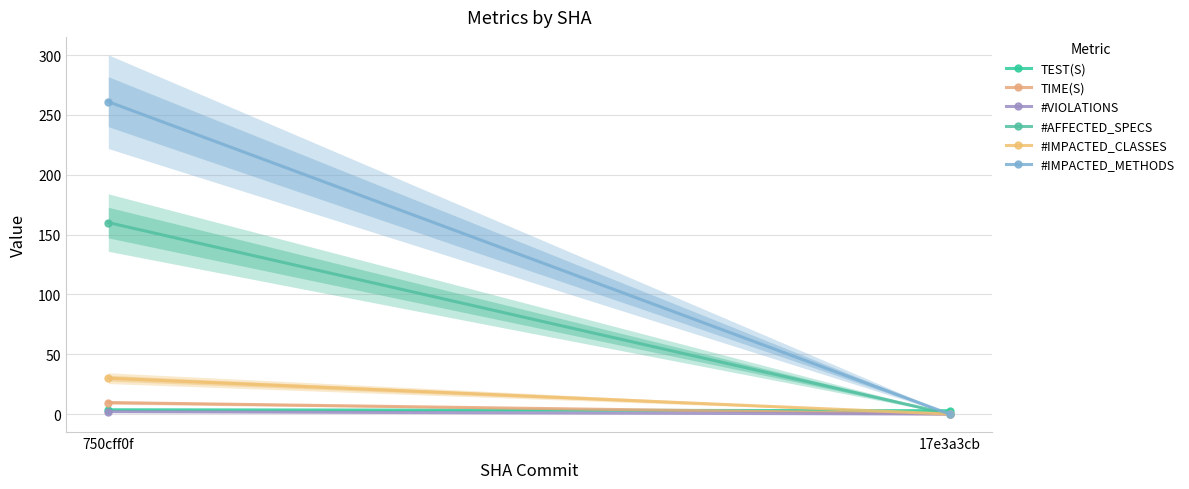

The #AFFECTED_SPECS series shows 160.0 at 750cff0f. True or false?

True